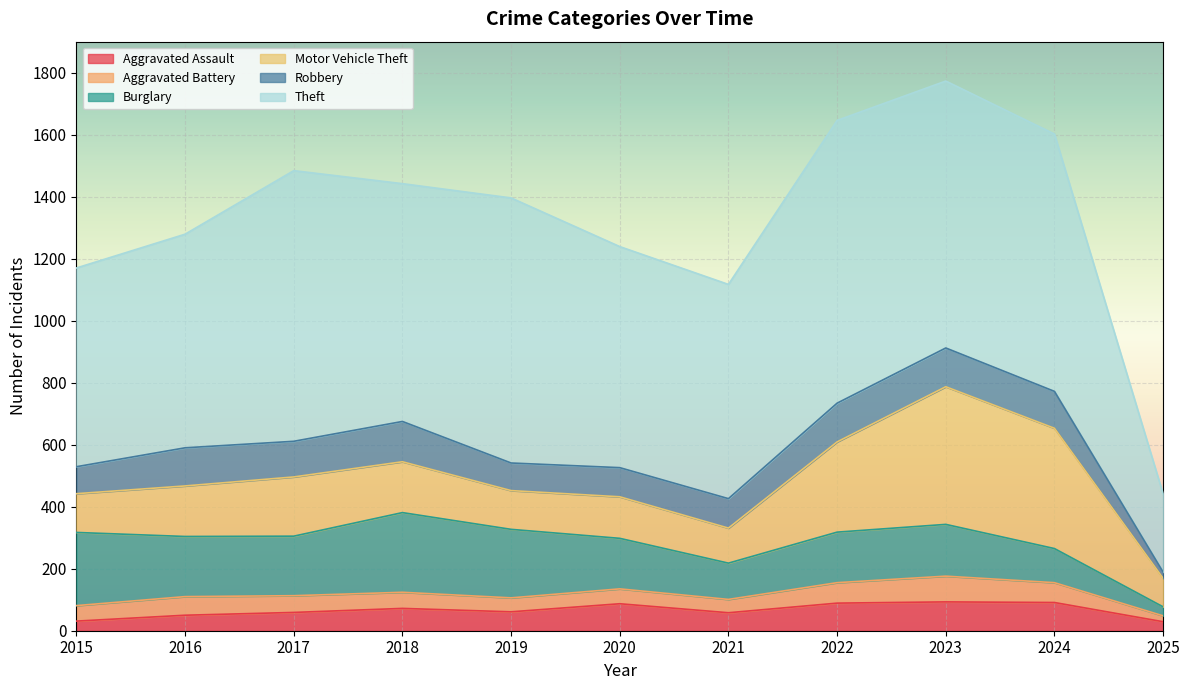

Where is the first local maximum for Theft?

2017